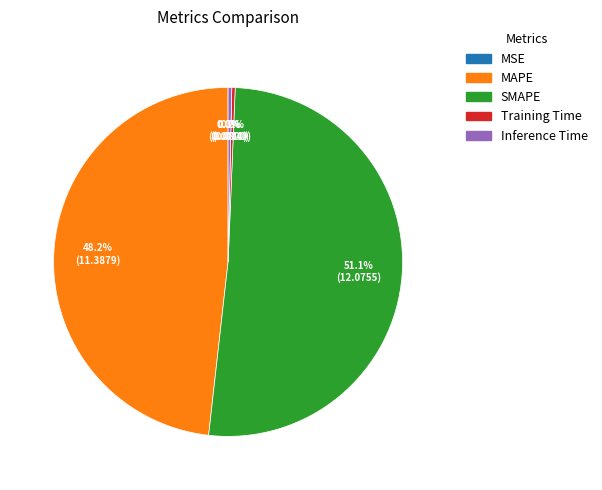

What portion of the pie excludes MAPE?

51.8%